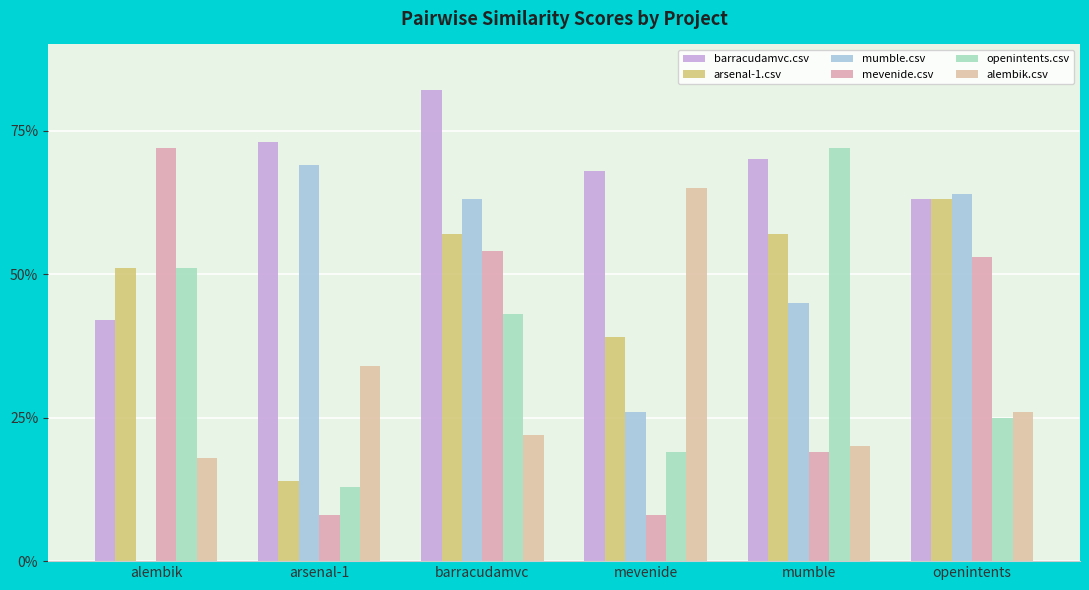

What is the difference between the maximum and minimum values in the barracudamvc.csv series?

0.4